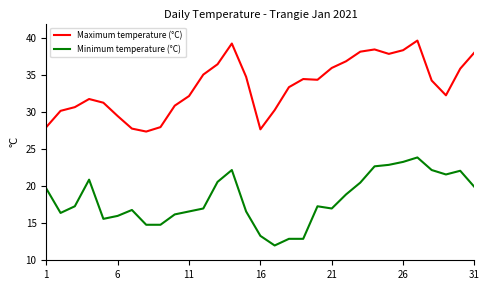

True or false: Minimum temperature (°C) and Maximum temperature (°C) intersect in this chart.

False